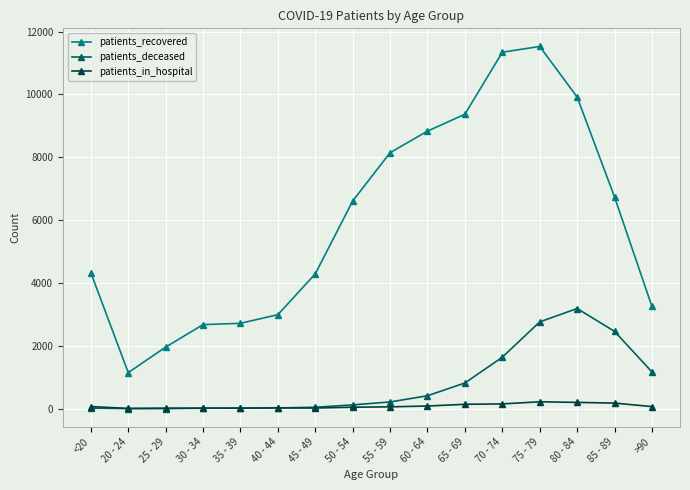

Which series has the largest total across all categories?

patients_recovered